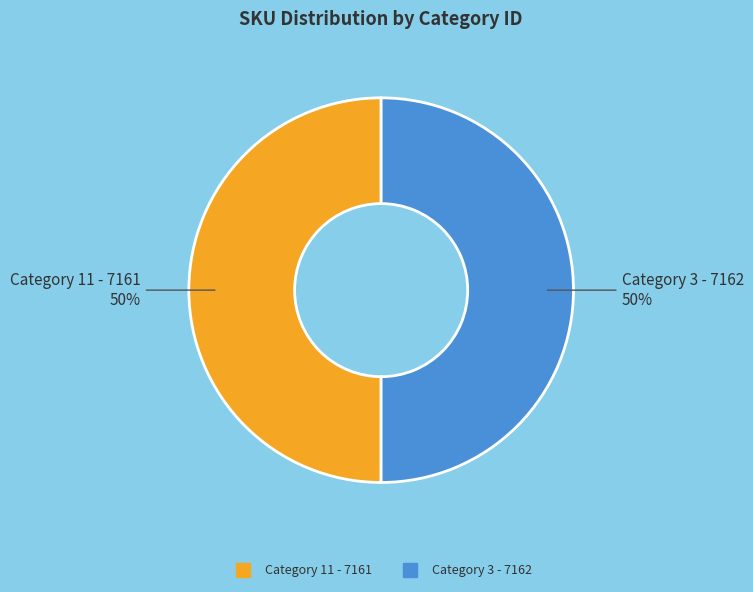

How many segments does this pie chart have?

2